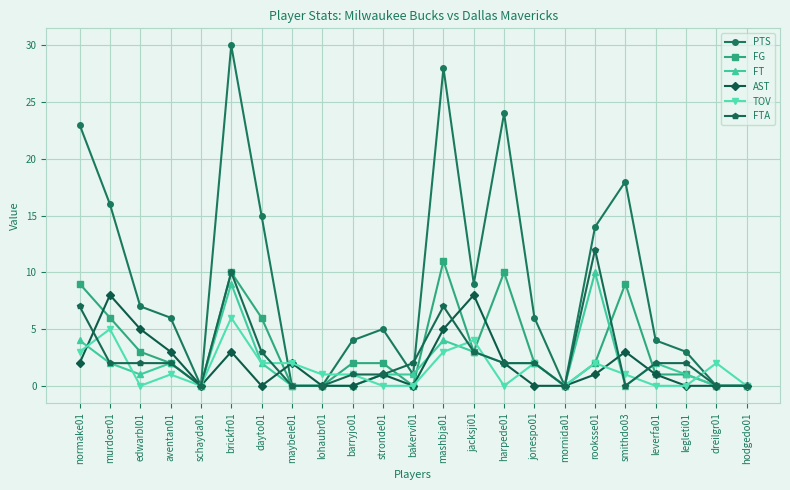

Which series changed the most between normake01 and brickfr01?

PTS